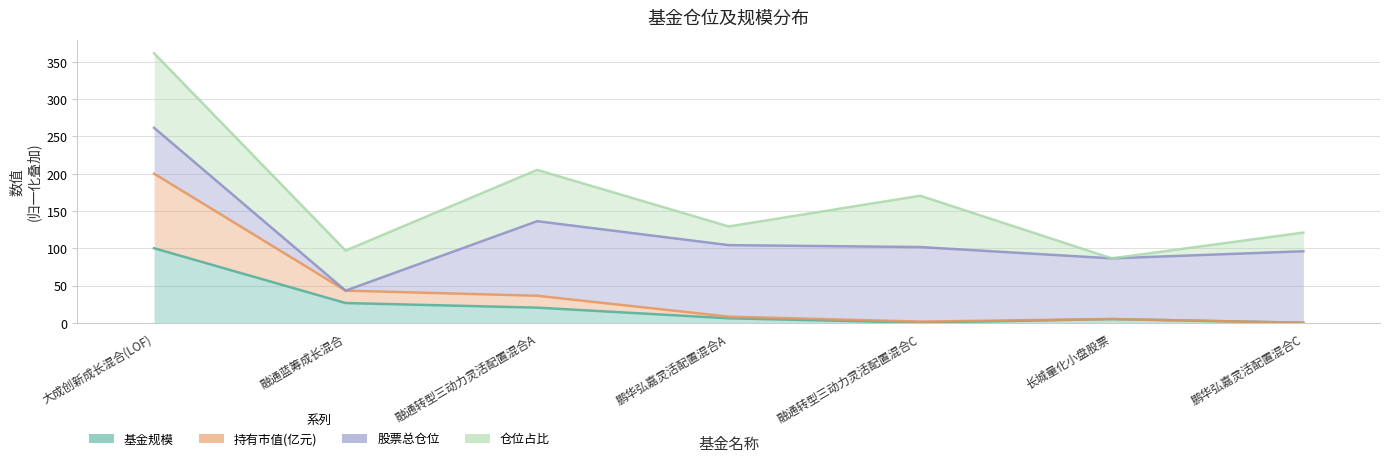

True or false: 基金规模 has more than 0 interior local peaks.

True